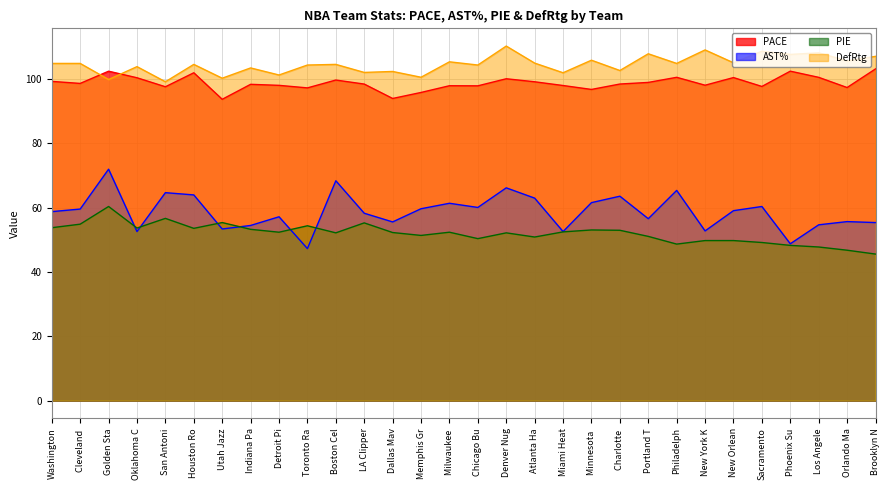

Reading right to left, extract all data points from this chart.

PACE: 103.2	97.4	100.6	102.5	97.7	100.5	98.1	100.6	99.0	98.5	96.8	98.0	99.2	100.1	97.9	98.0	95.9	94.0	98.5	99.7	97.3	98.1	98.4	93.7	102.0	97.6	100.4	102.5	98.7	99.3
AST%: 55.4	55.7	54.7	48.8	60.4	59.1	52.8	65.4	56.6	63.6	61.6	52.6	63.0	66.2	60.1	61.4	59.7	55.6	58.3	68.4	47.3	57.2	54.5	53.4	64.0	64.7	52.6	72.0	59.6	58.8
PIE: 45.6	46.8	47.8	48.3	49.2	49.8	49.8	48.7	51.1	53.0	53.1	52.5	50.9	52.2	50.4	52.4	51.4	52.3	55.3	52.2	54.4	52.4	53.3	55.4	53.6	56.7	53.7	60.4	54.9	53.8
DefRtg: 107.1	105.7	108.2	107.7	108.7	105.1	109.1	104.9	107.9	102.7	105.9	102.0	105.0	110.3	104.4	105.4	100.6	102.4	102.1	104.6	104.4	101.3	103.5	100.3	104.6	99.2	103.9	99.9	104.9	104.9